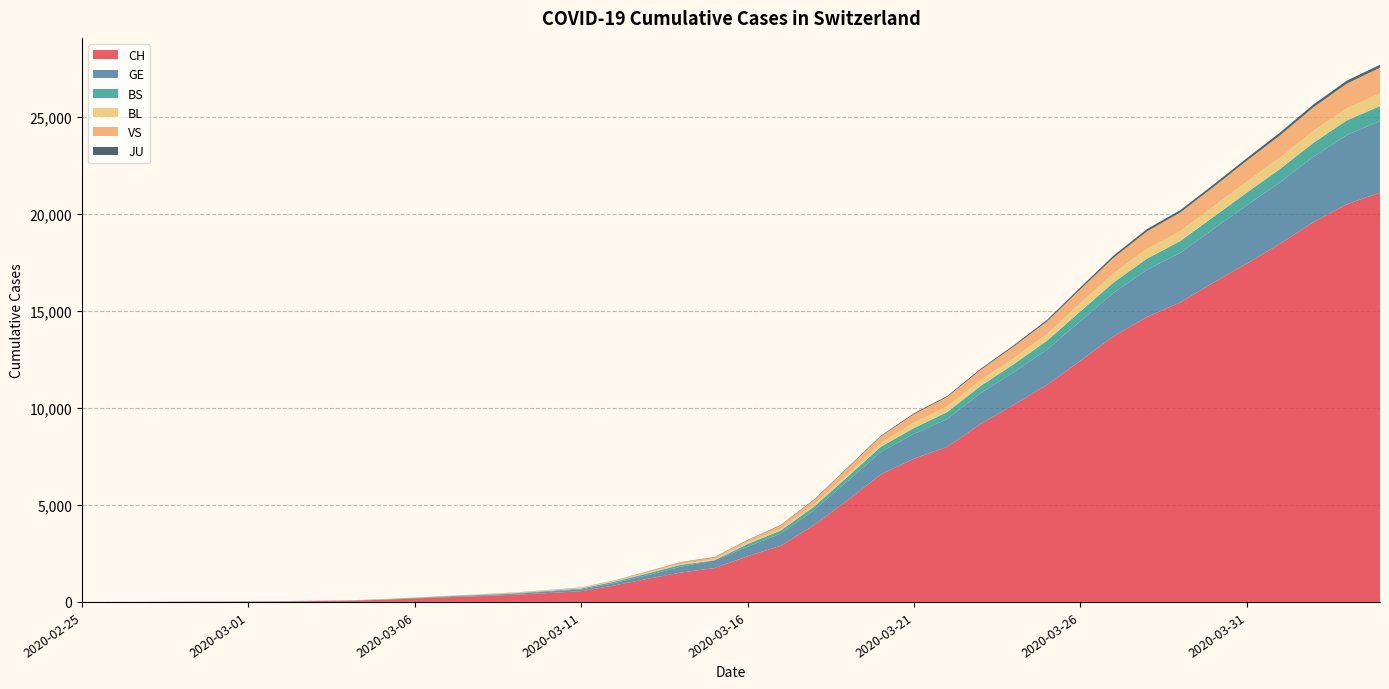

Reading left to right, extract all data points from this chart.

CH: 2020-02-25=1	2020-02-26=2	2020-02-27=4	2020-02-28=11	2020-02-29=14	2020-03-01=20	2020-03-02=26	2020-03-03=46	2020-03-04=63	2020-03-05=109	2020-03-06=176	2020-03-07=247	2020-03-08=303	2020-03-09=373	2020-03-10=458	2020-03-11=551	2020-03-12=852	2020-03-13=1191	2020-03-14=1516	2020-03-15=1742	2020-03-16=2350	2020-03-17=2896	2020-03-18=3965	2020-03-19=5229	2020-03-20=6569	2020-03-21=7382	2020-03-22=7990	2020-03-23=9167	2020-03-24=10156	2020-03-25=11188	2020-03-26=12424	2020-03-27=13695	2020-03-28=14677	2020-03-29=15429	2020-03-30=16455	2020-03-31=17435	2020-04-01=18455	2020-04-02=19564	2020-04-03=20482	2020-04-04=21088
GE: 2020-02-25=0	2020-02-26=1	2020-02-27=1	2020-02-28=3	2020-02-29=5	2020-03-01=7	2020-03-02=7	2020-03-03=9	2020-03-04=9	2020-03-05=13	2020-03-06=18	2020-03-07=30	2020-03-08=40	2020-03-09=49	2020-03-10=79	2020-03-11=90	2020-03-12=121	2020-03-13=188	2020-03-14=298	2020-03-15=401	2020-03-16=490	2020-03-17=623	2020-03-18=769	2020-03-19=991	2020-03-20=1150	2020-03-21=1276	2020-03-22=1432	2020-03-23=1582	2020-03-24=1679	2020-03-25=1809	2020-03-26=2041	2020-03-27=2234	2020-03-28=2433	2020-03-29=2550	2020-03-30=2764	2020-03-31=2994	2020-04-01=3161	2020-04-02=3369	2020-04-03=3561	2020-04-04=3683
BS: 2020-02-25=0	2020-02-26=0	2020-02-27=1	2020-02-28=1	2020-02-29=1	2020-03-01=1	2020-03-02=1	2020-03-03=3	2020-03-04=3	2020-03-05=8	2020-03-06=15	2020-03-07=21	2020-03-08=24	2020-03-09=28	2020-03-10=33	2020-03-11=49	2020-03-12=73	2020-03-13=92	2020-03-14=100	2020-03-15=0	2020-03-16=144	2020-03-17=165	2020-03-18=182	2020-03-19=222	2020-03-20=272	2020-03-21=299	2020-03-22=358	2020-03-23=376	2020-03-24=414	2020-03-25=466	2020-03-26=505	2020-03-27=534	2020-03-28=573	2020-03-29=609	2020-03-30=621	2020-03-31=657	2020-04-01=691	2020-04-02=718	2020-04-03=758	2020-04-04=771
BL: 2020-02-25=0	2020-02-26=0	2020-02-27=0	2020-02-28=1	2020-02-29=2	2020-03-01=2	2020-03-02=2	2020-03-03=2	2020-03-04=2	2020-03-05=6	2020-03-06=6	2020-03-07=15	2020-03-08=19	2020-03-09=20	2020-03-10=22	2020-03-11=26	2020-03-12=26	2020-03-13=42	2020-03-14=47	2020-03-15=54	2020-03-16=76	2020-03-17=89	2020-03-18=116	2020-03-19=134	2020-03-20=184	2020-03-21=282	2020-03-22=289	2020-03-23=302	2020-03-24=306	2020-03-25=341	2020-03-26=422	2020-03-27=466	2020-03-28=502	2020-03-29=511	2020-03-30=539	2020-03-31=561	2020-04-01=588	2020-04-02=610	2020-04-03=625	2020-04-04=656
VS: 2020-02-25=0	2020-02-26=0	2020-02-27=0	2020-02-28=1	2020-02-29=1	2020-03-01=0	2020-03-02=3	2020-03-03=3	2020-03-04=4	2020-03-05=5	2020-03-06=6	2020-03-07=0	2020-03-08=7	2020-03-09=12	2020-03-10=17	2020-03-11=22	2020-03-12=30	2020-03-13=53	2020-03-14=76	2020-03-15=98	2020-03-16=116	2020-03-17=173	2020-03-18=225	2020-03-19=311	2020-03-20=346	2020-03-21=433	2020-03-22=490	2020-03-23=527	2020-03-24=606	2020-03-25=651	2020-03-26=715	2020-03-27=808	2020-03-28=902	2020-03-29=964	2020-03-30=1000	2020-03-31=1085	2020-04-01=1145	2020-04-02=1218	2020-04-03=1273	2020-04-04=1319
JU: 2020-02-25=0	2020-02-26=0	2020-02-27=0	2020-02-28=0	2020-02-29=0	2020-03-01=0	2020-03-02=0	2020-03-03=1	2020-03-04=1	2020-03-05=2	2020-03-06=3	2020-03-07=4	2020-03-08=4	2020-03-09=5	2020-03-10=6	2020-03-11=6	2020-03-12=9	2020-03-13=10	2020-03-14=15	2020-03-15=16	2020-03-16=17	2020-03-17=24	2020-03-18=26	2020-03-19=31	2020-03-20=37	2020-03-21=49	2020-03-22=51	2020-03-23=57	2020-03-24=66	2020-03-25=78	2020-03-26=99	2020-03-27=112	2020-03-28=118	2020-03-29=118	2020-03-30=122	2020-03-31=127	2020-04-01=144	2020-04-02=145	2020-04-03=149	2020-04-04=153